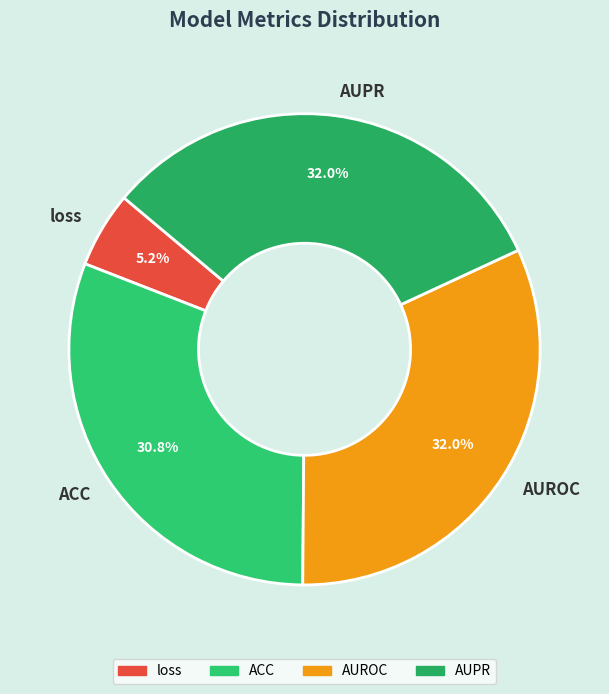

Is there a majority slice in this chart?

No